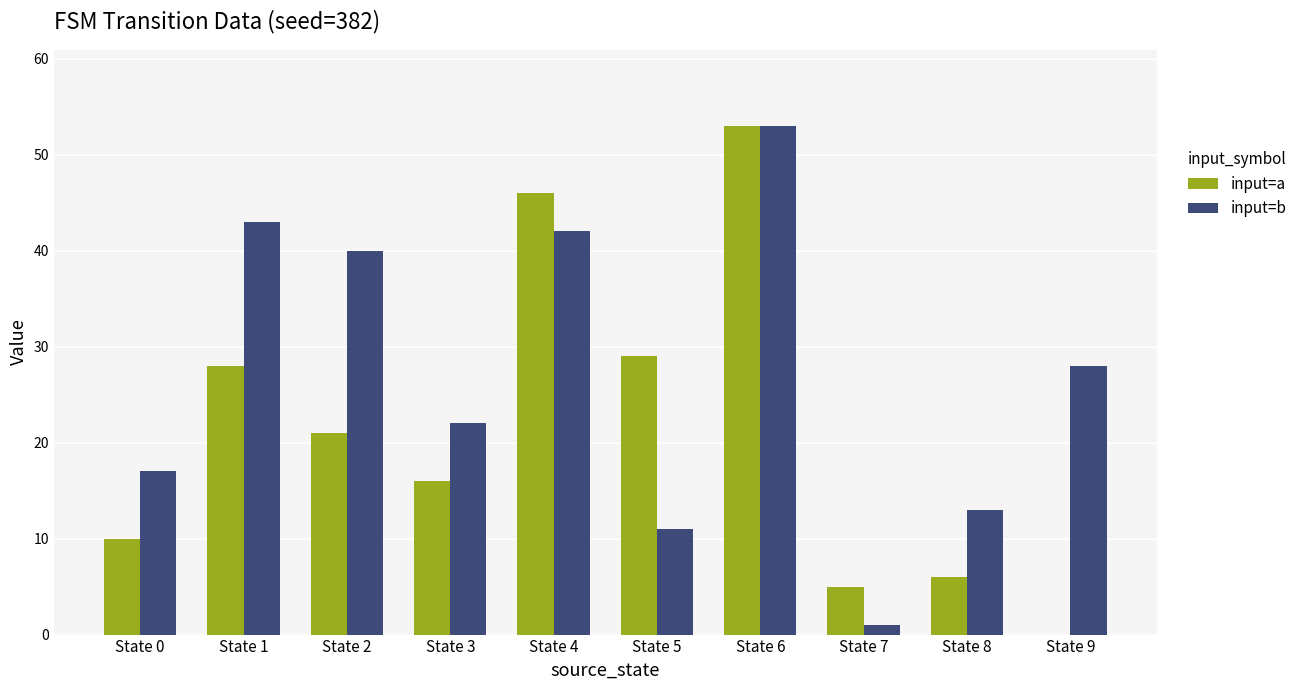

How many groups of bars are there?

10